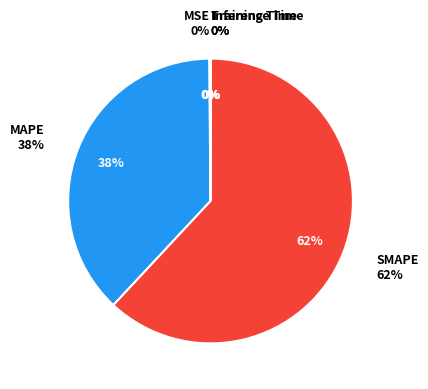

What percentage is the SMAPE slice, to the nearest percent?

62%